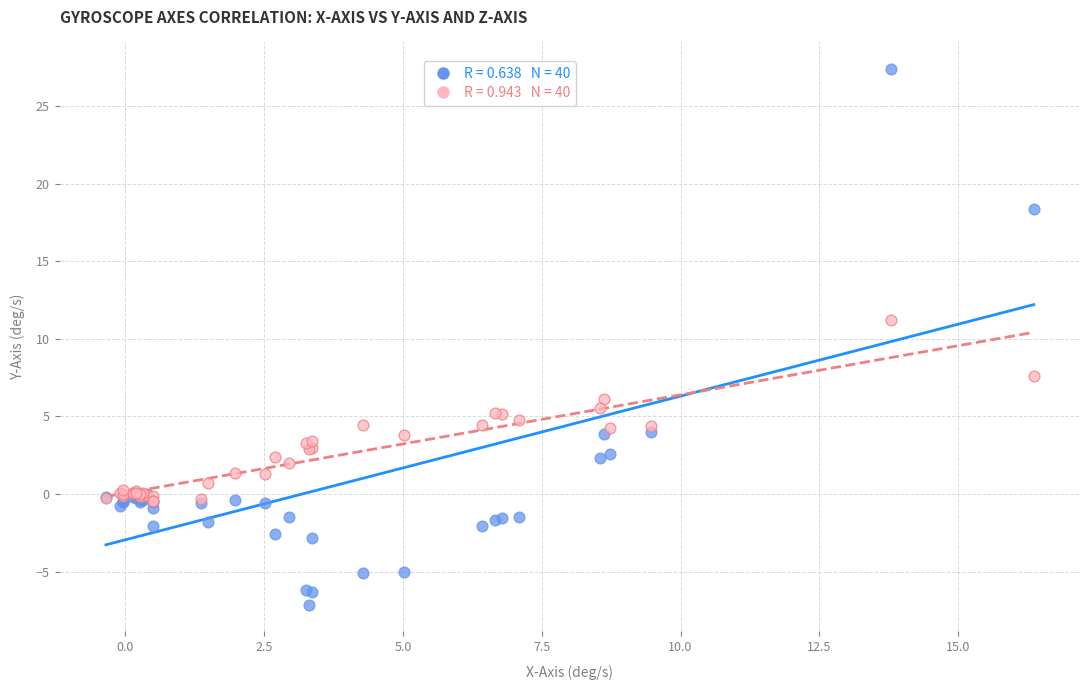

Across all series, what Y value is closest to 10?

11.2